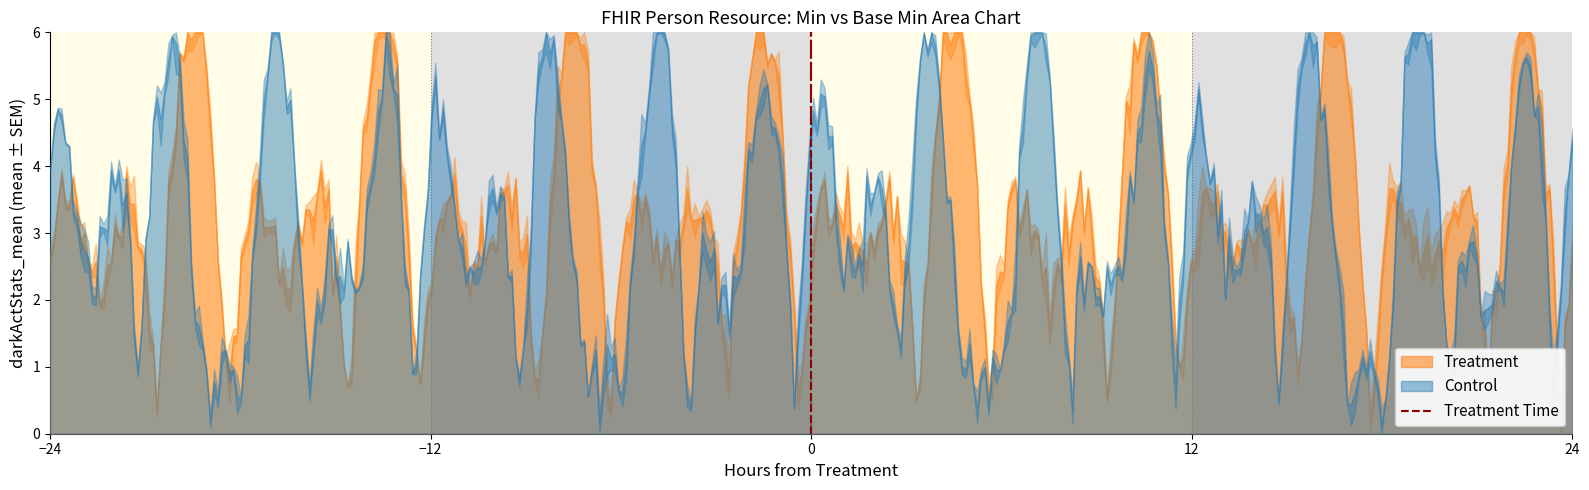

Is it true that the value at 0 is 1?

True